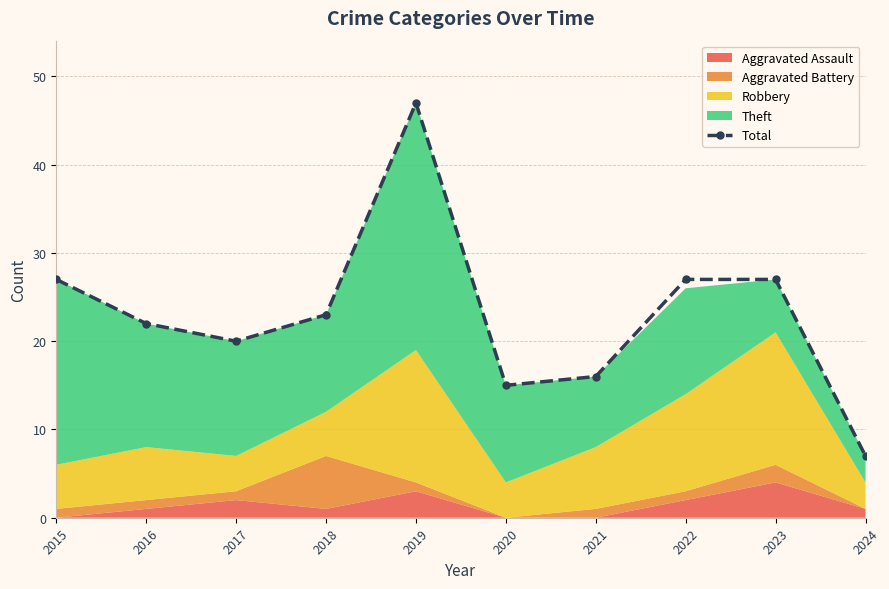

Rank the categories by value from lowest to highest.

2024, 2020, 2021, 2017, 2016, 2018, 2015, 2022, 2023, 2019